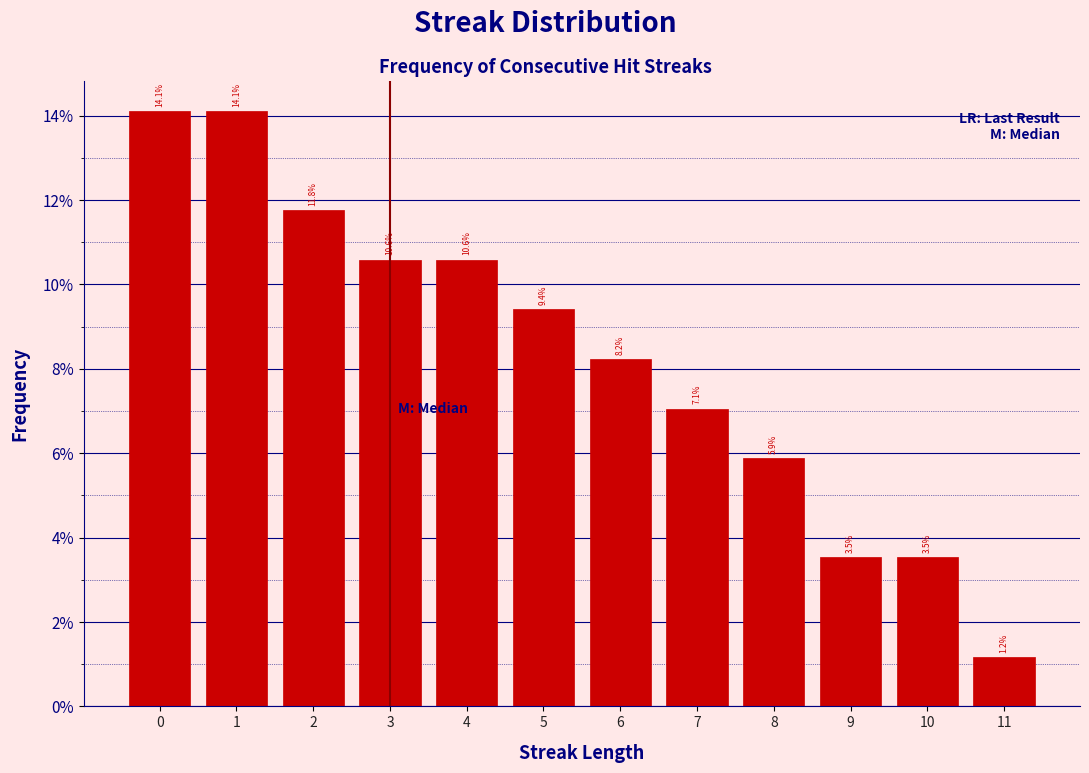

Reading left to right, extract all data points from this chart.

14.1	14.1	11.8	10.6	10.6	9.4	8.2	7.1	5.9	3.5	3.5	1.2